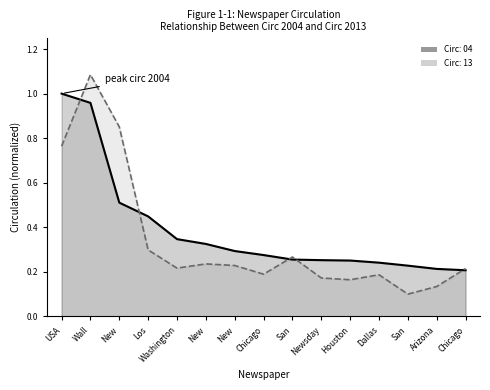

True or false: Circ: 04 and Circ: 13 cross at least once.

True